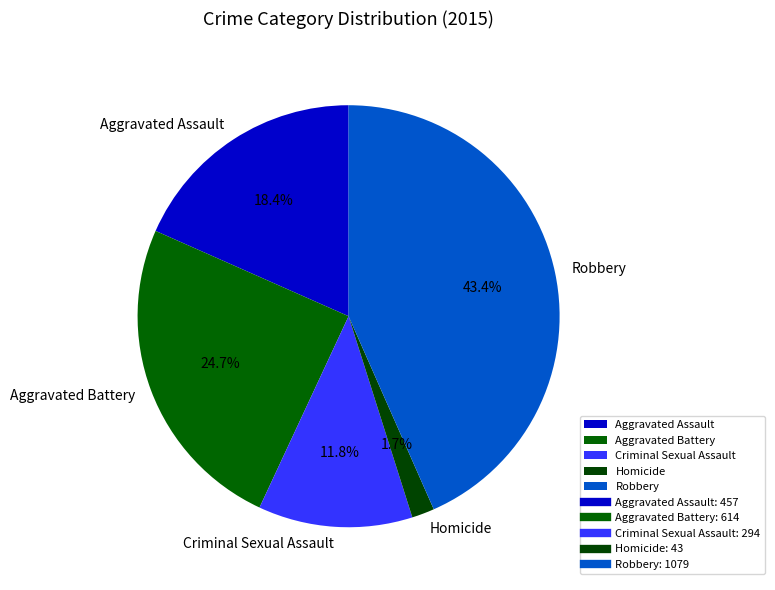

To the nearest percent, what is the combined percentage of Aggravated Assault and Robbery?

62%